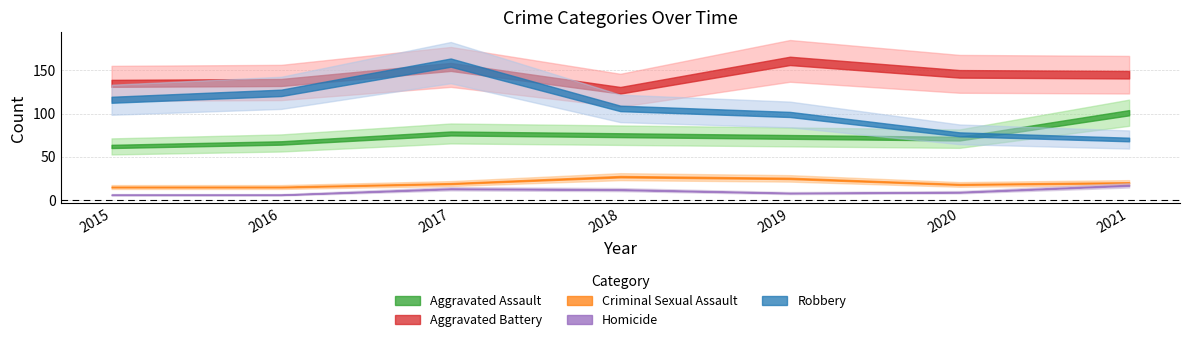

Rank the series at 2015 from highest to lowest value.

Aggravated Battery, Robbery, Aggravated Assault, Criminal Sexual Assault, Homicide